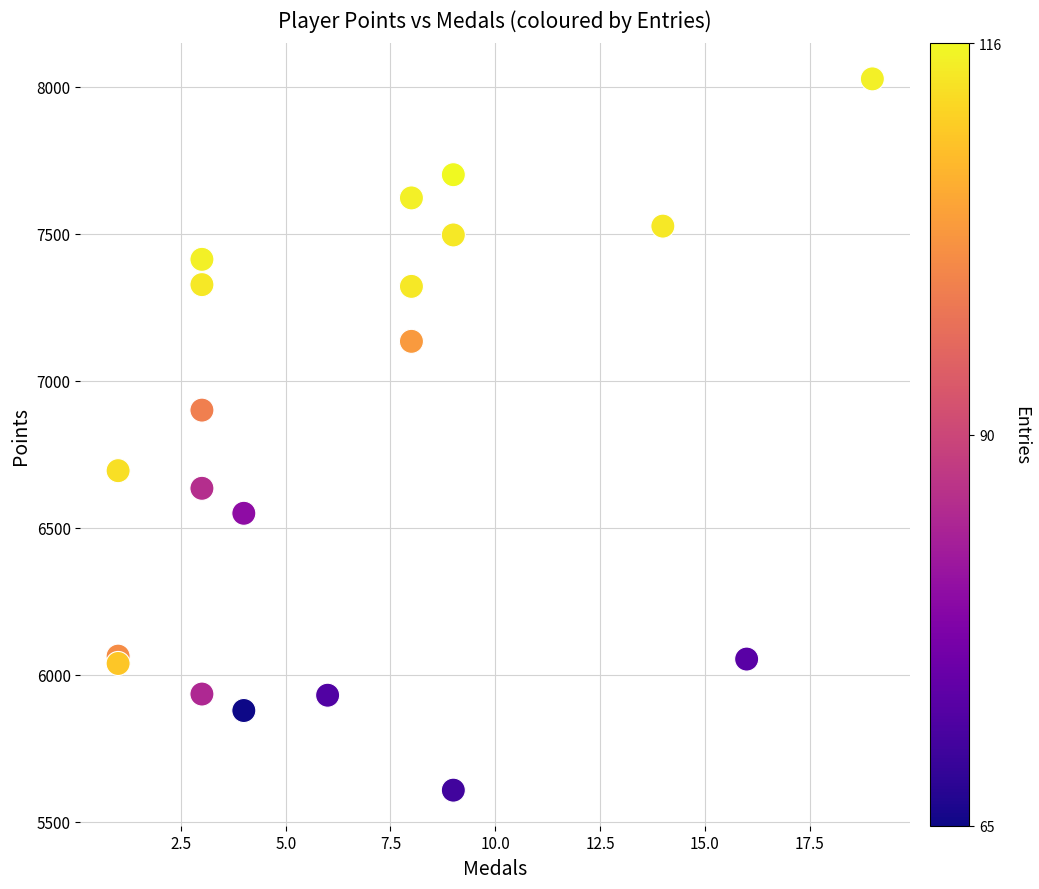

What Y value in the scatter plot is closest to 6817?

6900